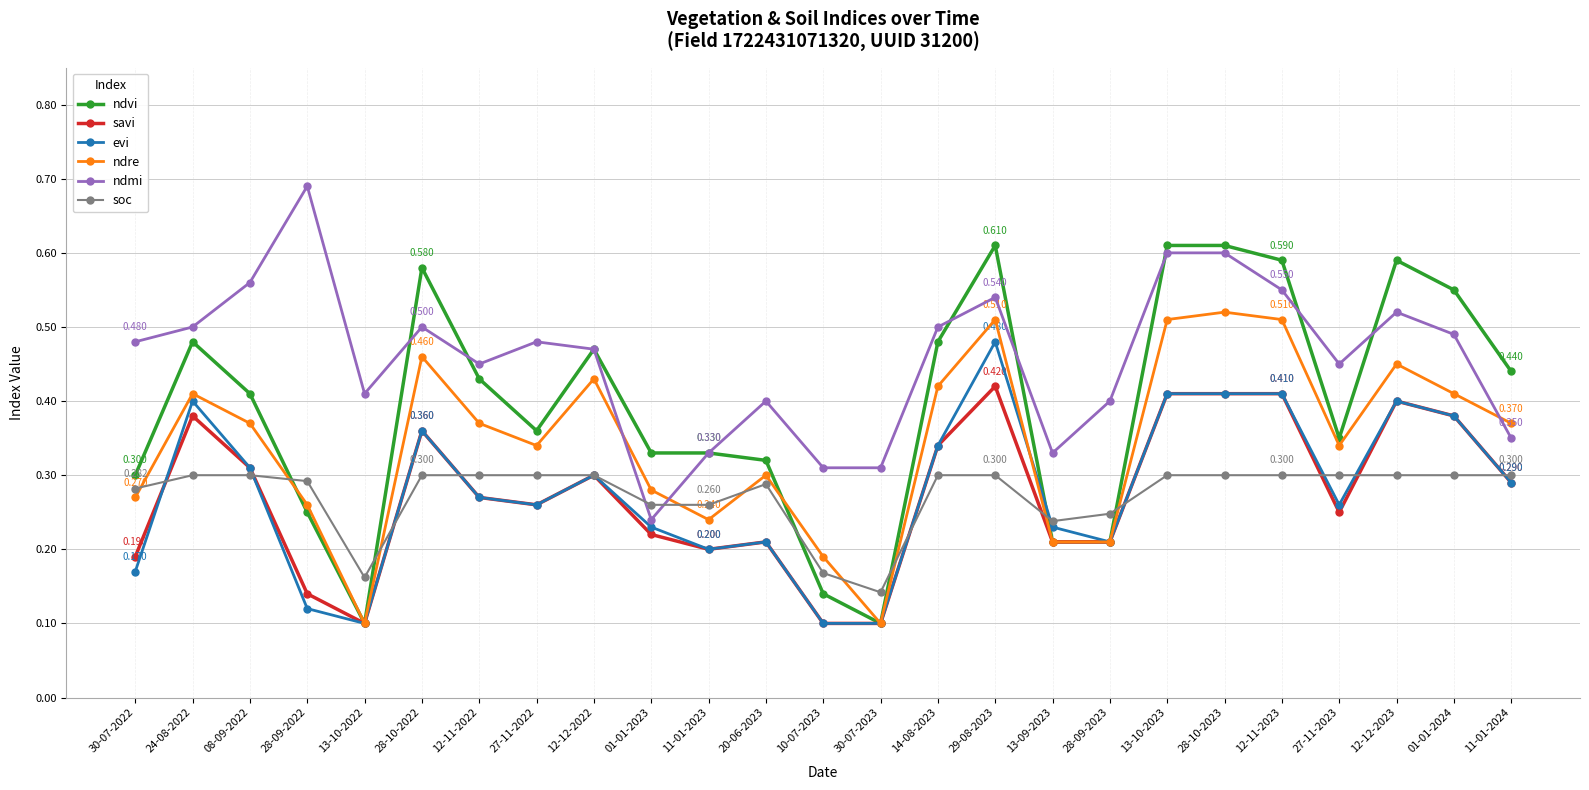

Between 27-11-2022 and 27-11-2023, which series saw the biggest shift?

ndmi